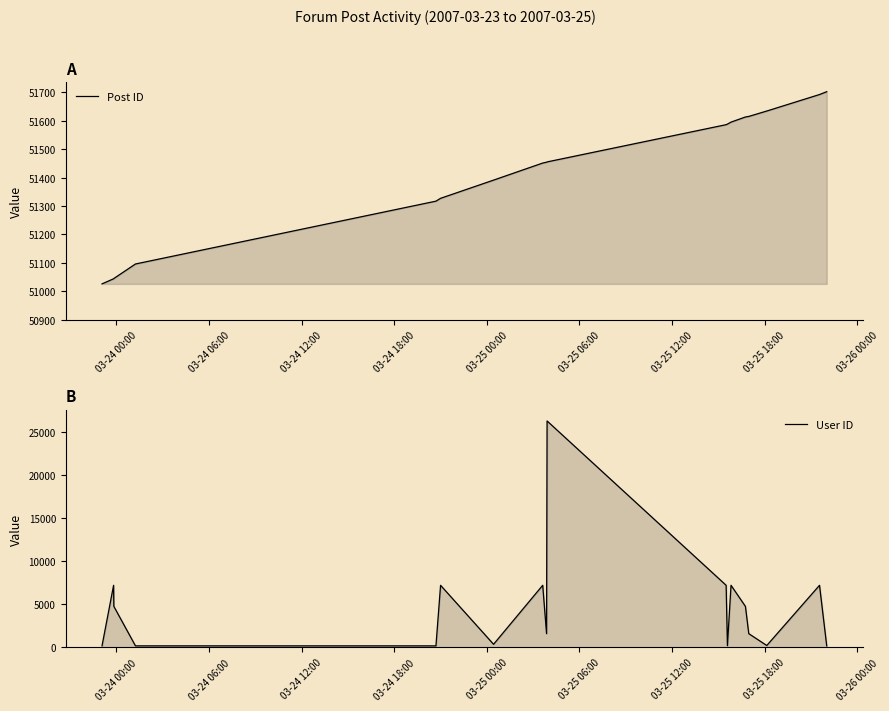

How many lines are shown in the chart?

2